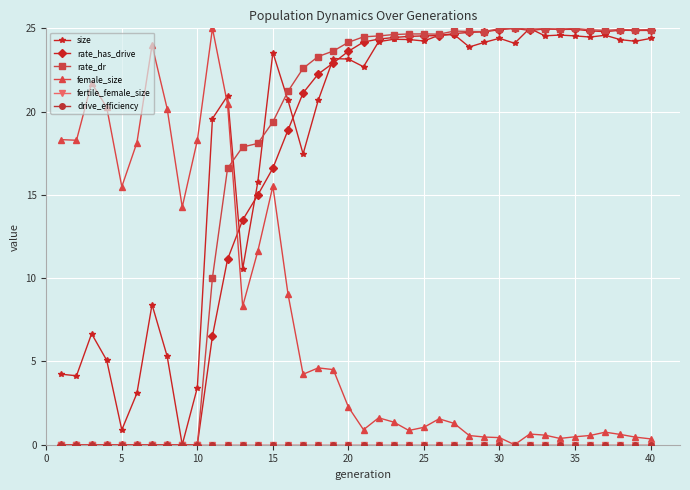

True or false: size and female_size cross at least once.

True